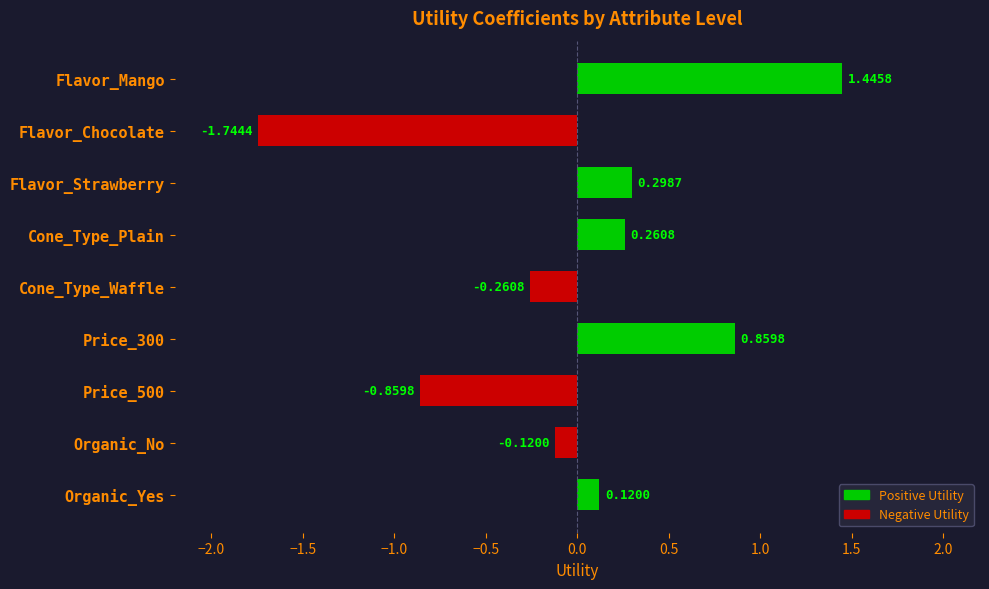

What is the change in value from Price_300 to Organic_Yes?

-0.7